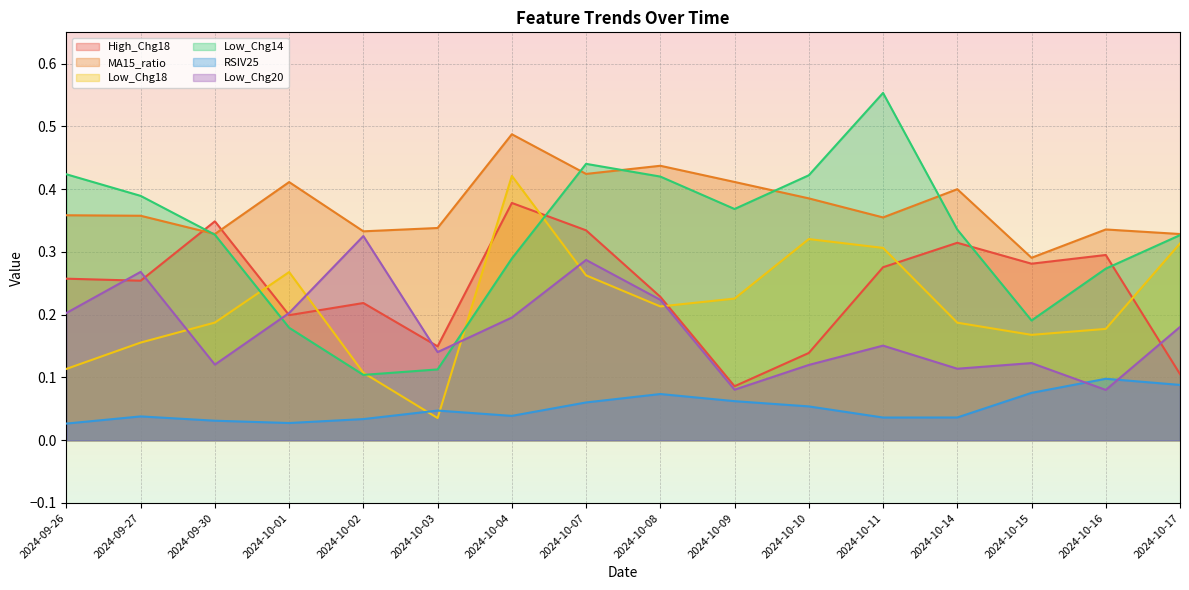

Reading right to left, extract all data points from this chart.

High_Chg18: 2024-10-17=0.1	2024-10-16=0.3	2024-10-15=0.3	2024-10-14=0.3	2024-10-11=0.3	2024-10-10=0.1	2024-10-09=0.1	2024-10-08=0.2	2024-10-07=0.3	2024-10-04=0.4	2024-10-03=0.1	2024-10-02=0.2	2024-10-01=0.2	2024-09-30=0.3	2024-09-27=0.3	2024-09-26=0.3
MA15_ratio: 2024-10-17=0.3	2024-10-16=0.3	2024-10-15=0.3	2024-10-14=0.4	2024-10-11=0.4	2024-10-10=0.4	2024-10-09=0.4	2024-10-08=0.4	2024-10-07=0.4	2024-10-04=0.5	2024-10-03=0.3	2024-10-02=0.3	2024-10-01=0.4	2024-09-30=0.3	2024-09-27=0.4	2024-09-26=0.4
Low_Chg18: 2024-10-17=0.3	2024-10-16=0.2	2024-10-15=0.2	2024-10-14=0.2	2024-10-11=0.3	2024-10-10=0.3	2024-10-09=0.2	2024-10-08=0.2	2024-10-07=0.3	2024-10-04=0.4	2024-10-03=0.0	2024-10-02=0.1	2024-10-01=0.3	2024-09-30=0.2	2024-09-27=0.2	2024-09-26=0.1
Low_Chg14: 2024-10-17=0.3	2024-10-16=0.3	2024-10-15=0.2	2024-10-14=0.3	2024-10-11=0.6	2024-10-10=0.4	2024-10-09=0.4	2024-10-08=0.4	2024-10-07=0.4	2024-10-04=0.3	2024-10-03=0.1	2024-10-02=0.1	2024-10-01=0.2	2024-09-30=0.3	2024-09-27=0.4	2024-09-26=0.4
RSIV25: 2024-10-17=0.1	2024-10-16=0.1	2024-10-15=0.1	2024-10-14=0.0	2024-10-11=0.0	2024-10-10=0.1	2024-10-09=0.1	2024-10-08=0.1	2024-10-07=0.1	2024-10-04=0.0	2024-10-03=0.0	2024-10-02=0.0	2024-10-01=0.0	2024-09-30=0.0	2024-09-27=0.0	2024-09-26=0.0
Low_Chg20: 2024-10-17=0.2	2024-10-16=0.1	2024-10-15=0.1	2024-10-14=0.1	2024-10-11=0.2	2024-10-10=0.1	2024-10-09=0.1	2024-10-08=0.2	2024-10-07=0.3	2024-10-04=0.2	2024-10-03=0.1	2024-10-02=0.3	2024-10-01=0.2	2024-09-30=0.1	2024-09-27=0.3	2024-09-26=0.2